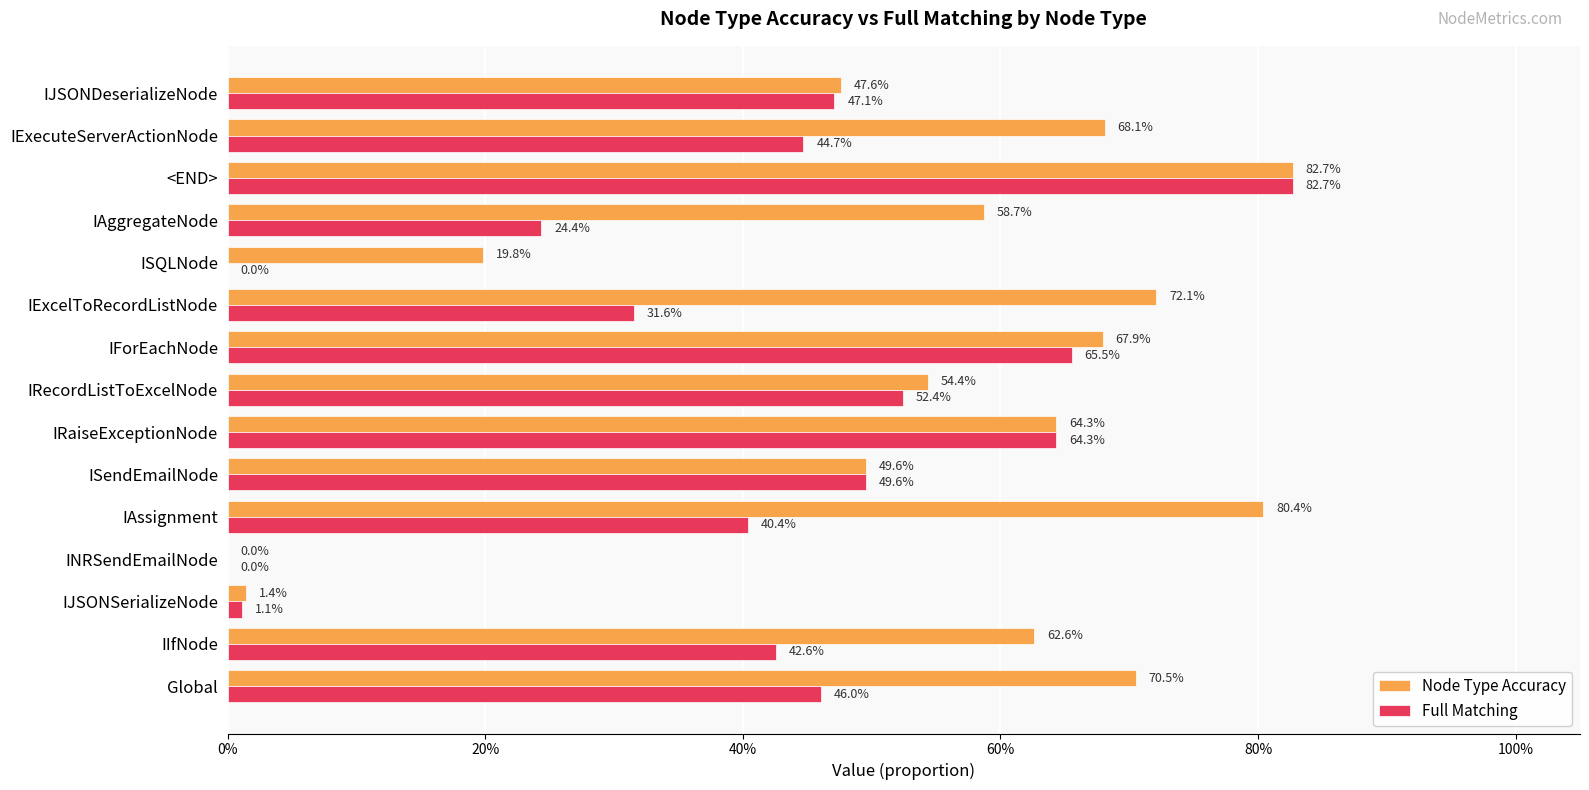

What are all the series names shown in the legend?

Node Type Accuracy, Full Matching